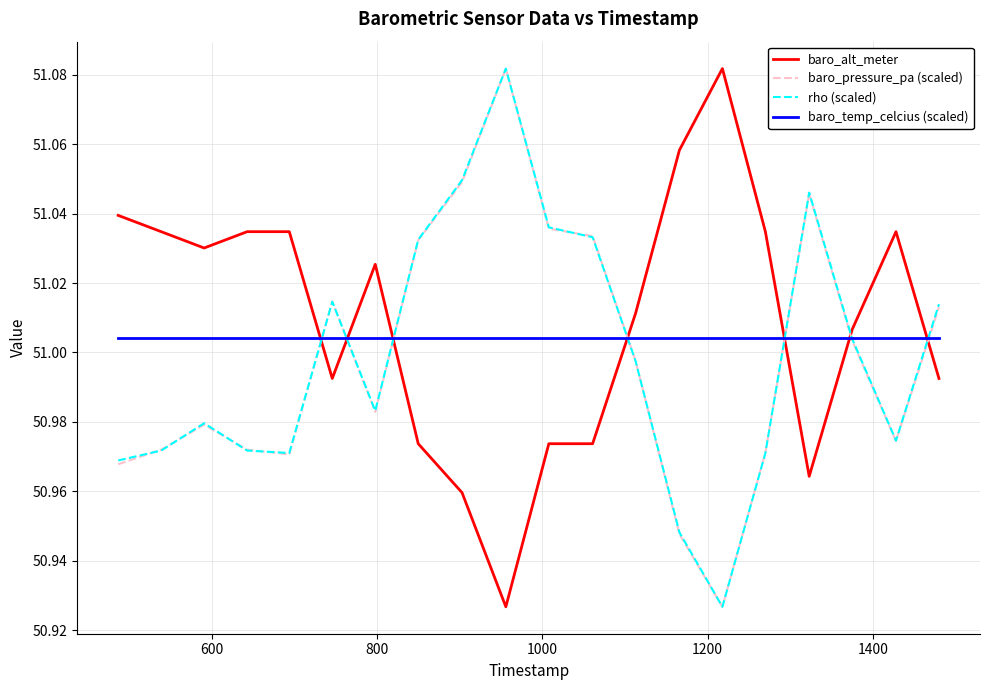

True or false: baro_alt_meter and rho (scaled) intersect in this chart.

True